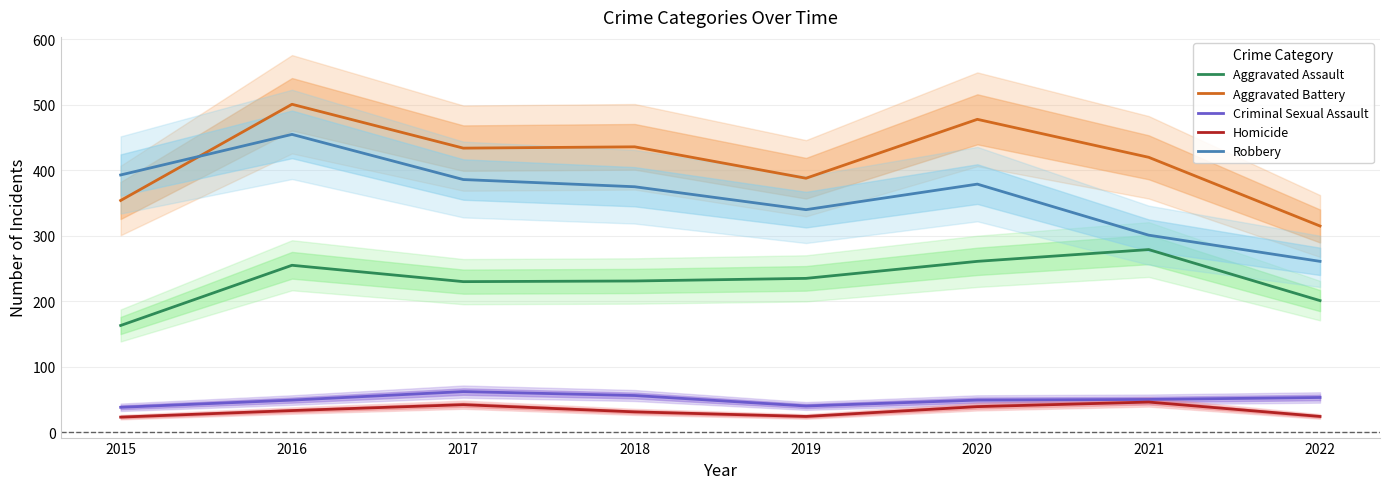

How many interior local peaks does the Robbery series have?

2